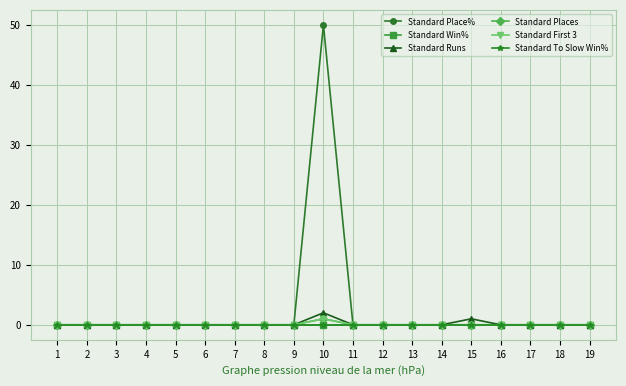

In Standard Place%, how many points are higher than both neighbors (excluding endpoints)?

1